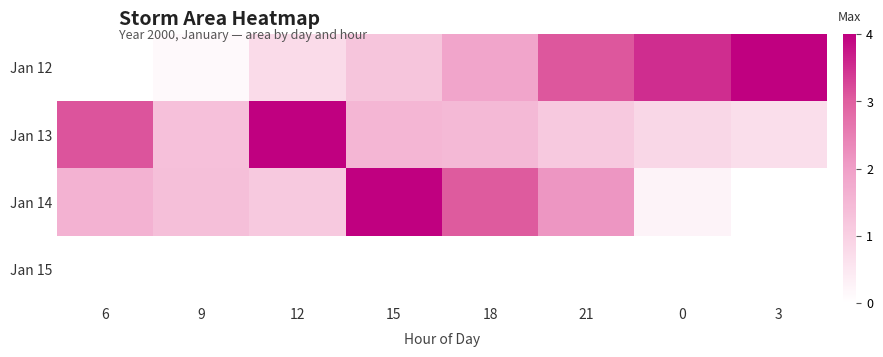

Which category has the highest value across all series?

3